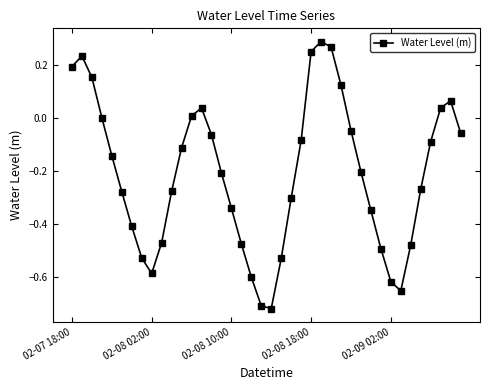

What is the difference between the second highest and minimum values?

1.0